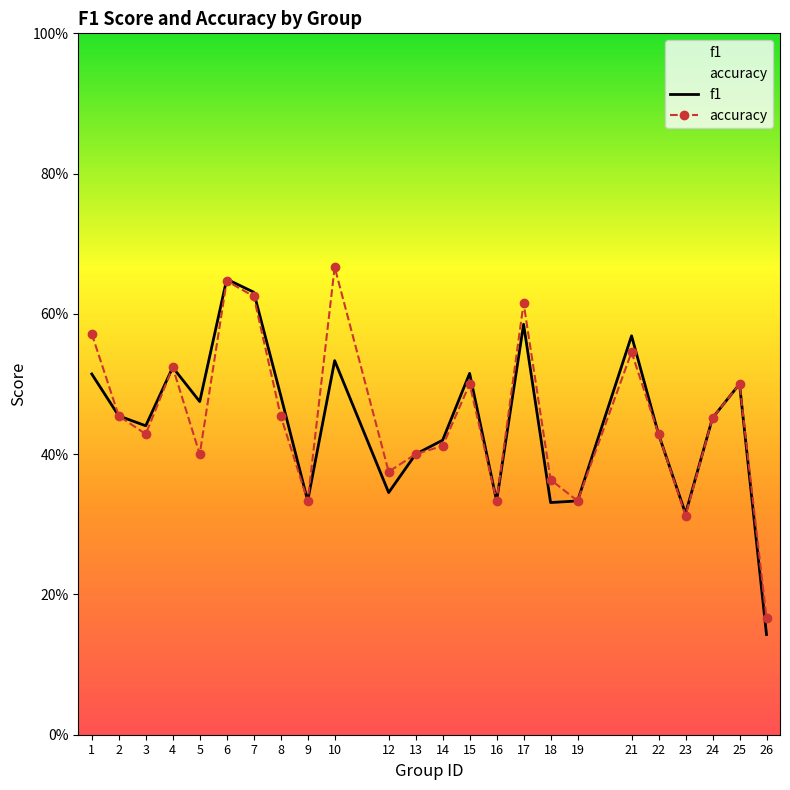

What is the average value of the accuracy series?

0.5